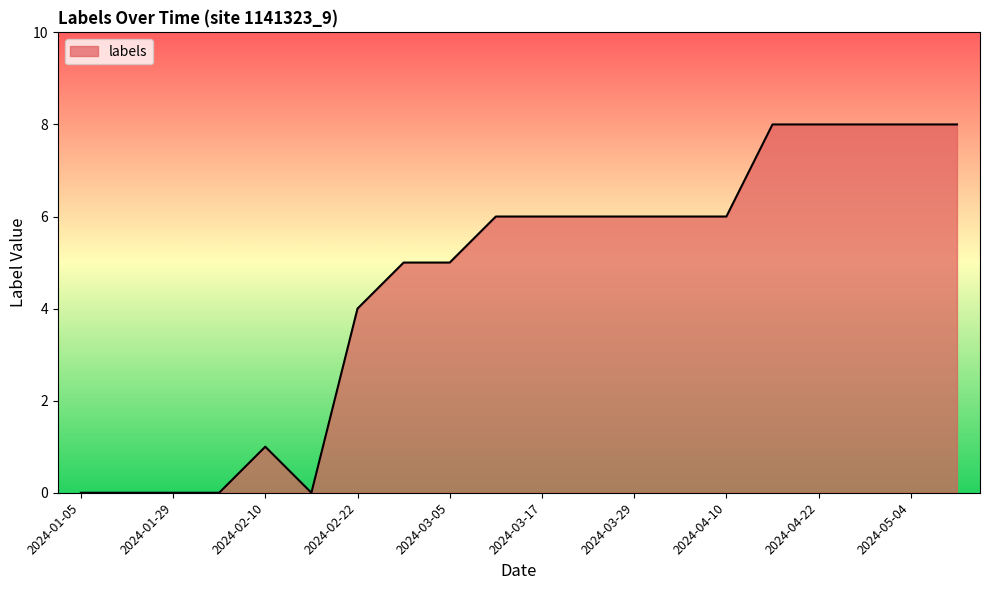

What is the difference between the maximum and minimum values?

8